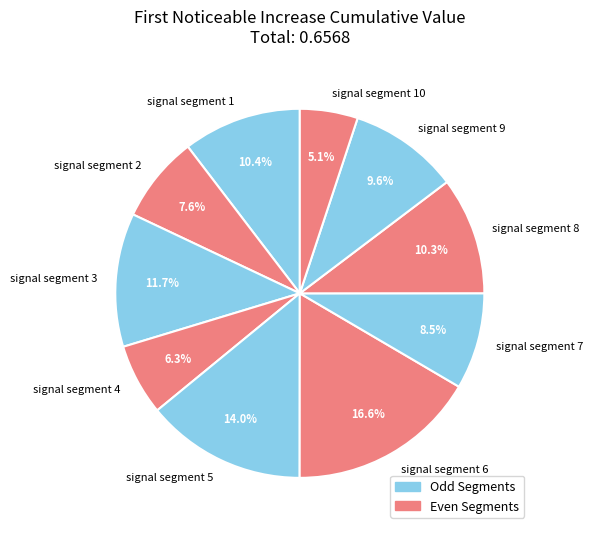

The signal segment 4 slice represents 1% of the pie. True or false?

False